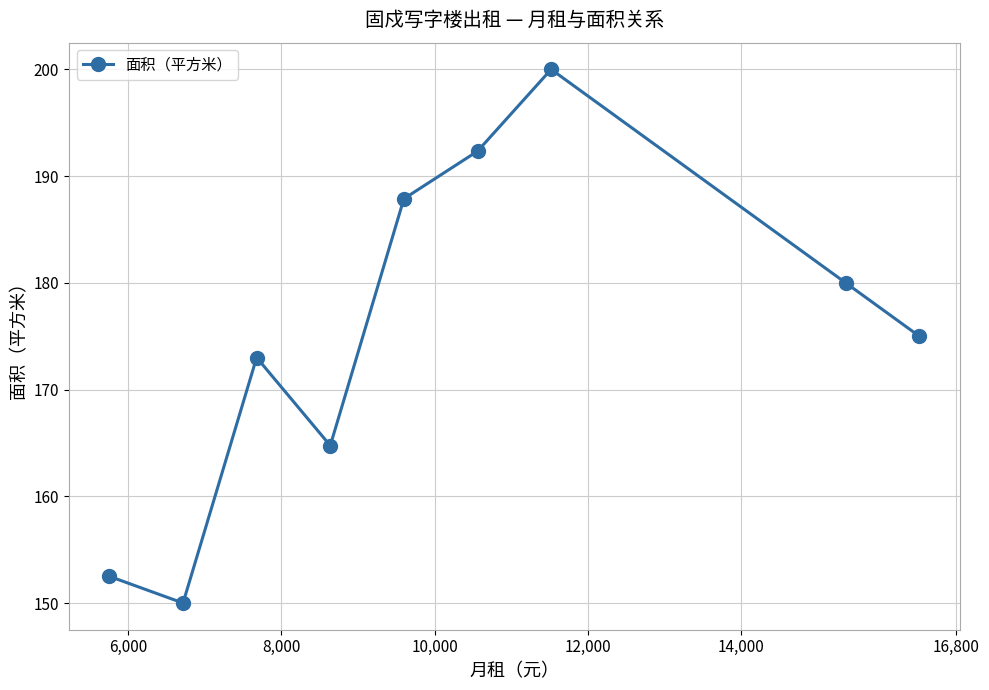

How many points are lower than both their immediate neighbors (excluding endpoints)?

2